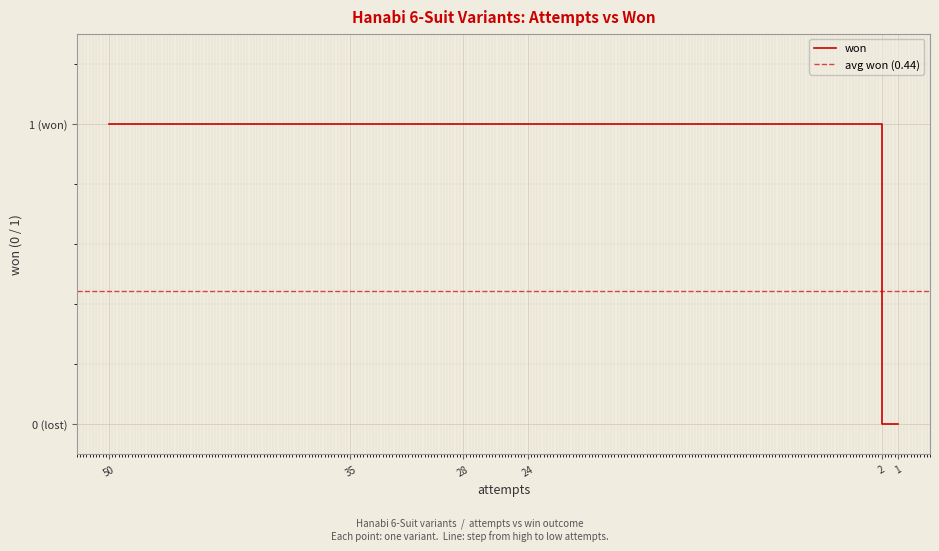

Reading left to right, list all the values displayed in this chart.

50=1	35=1	28=1	24=1	2=0	2=0	2=0	1=0	1=0